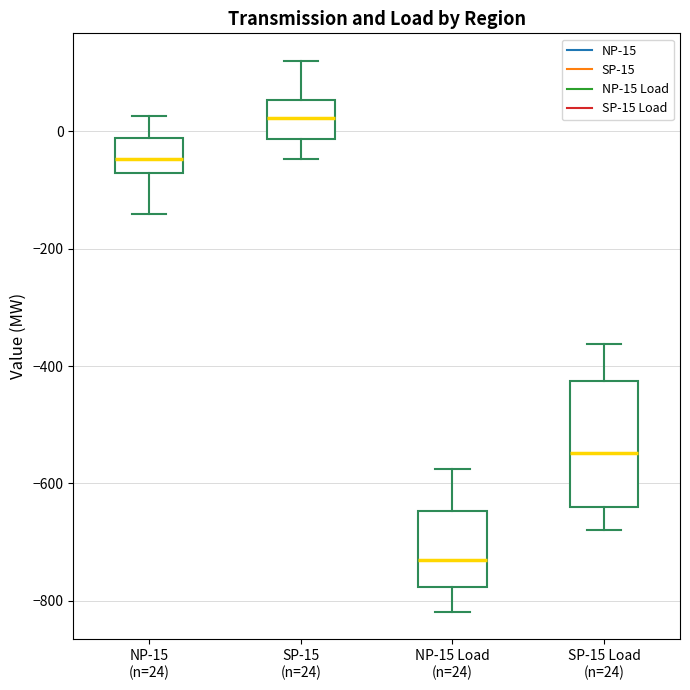

Reading left to right, read every box against the y-axis: the position of its median line, the range the box covers, and the ends of its whiskers. The values are not printed on the chart, so give them approximately, as read against the axis.

NP-15 (n=24): median -40, box -80 to -20, whiskers -140 to 20
SP-15 (n=24): median 20, box -20 to 60, whiskers -40 to 120
NP-15 Load (n=24): median -740, box -780 to -640, whiskers -820 to -580
SP-15 Load (n=24): median -540, box -640 to -420, whiskers -680 to -360